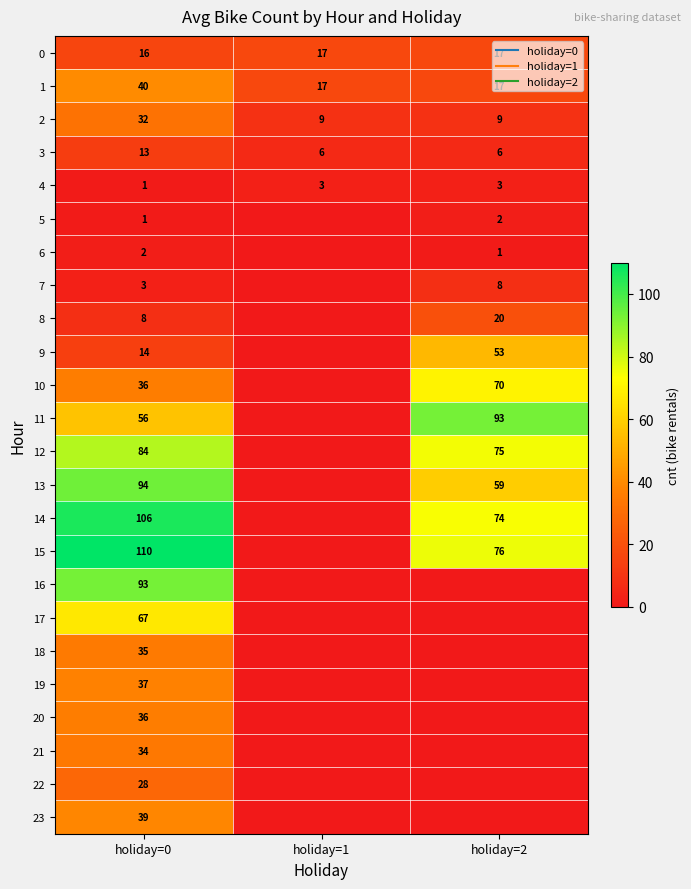

What is the spread (max minus min) of values at holiday=0?

109